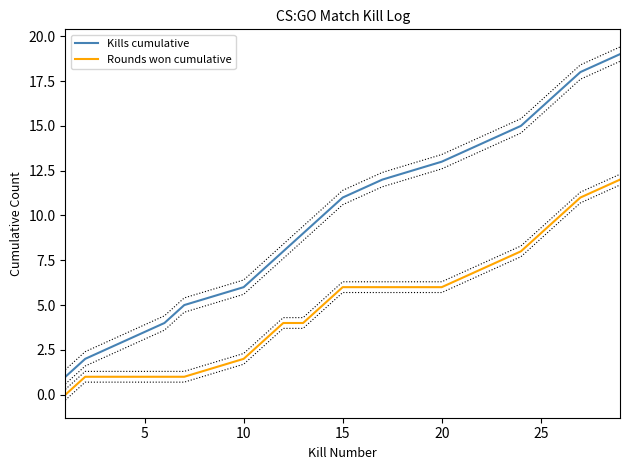

Is it true that Kills cumulative equals 11 at 15?

True